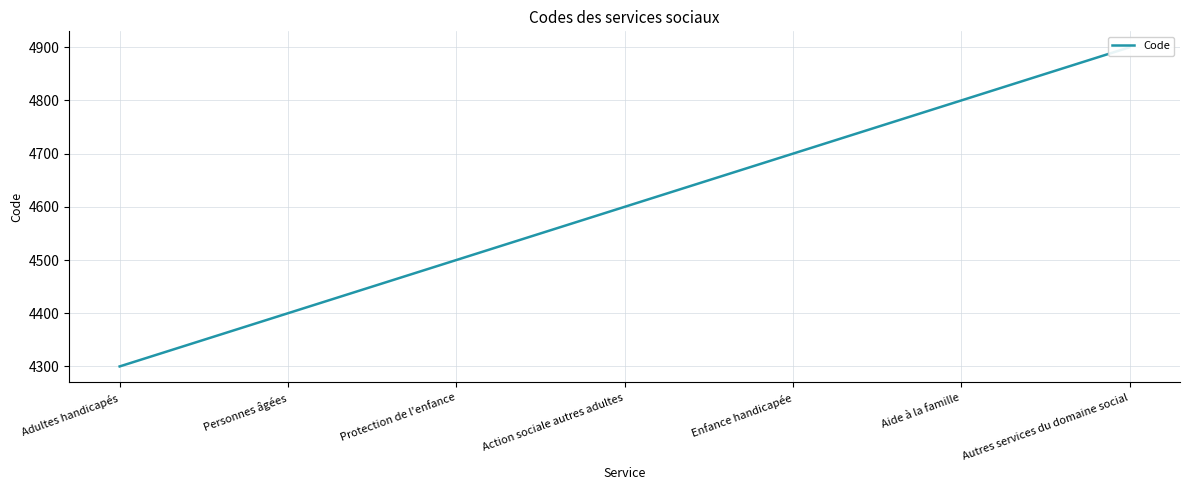

Rank the categories by value from highest to lowest.

Autres services du domaine social, Aide à la famille, Enfance handicapée, Action sociale autres adultes, Protection de l'enfance, Personnes âgées, Adultes handicapés